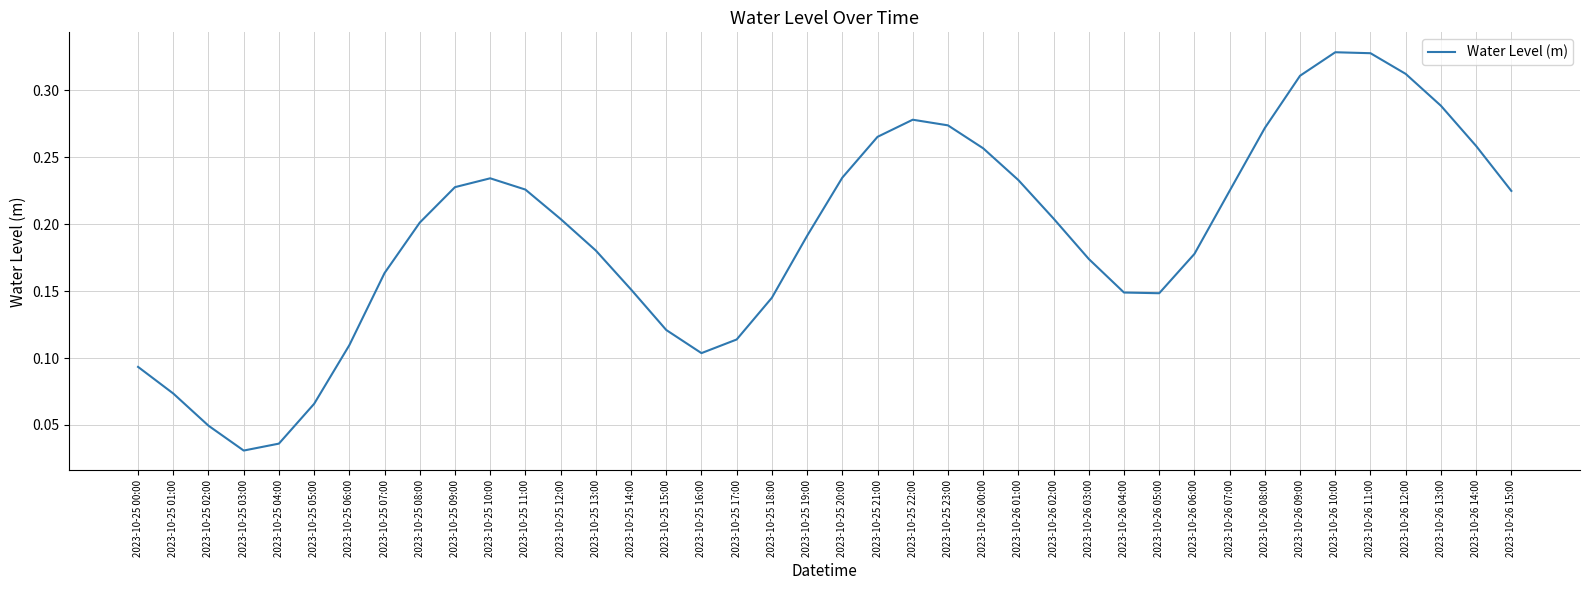

The chart shows a value of 0.2 at 2023-10-26 02:00. True or false?

True